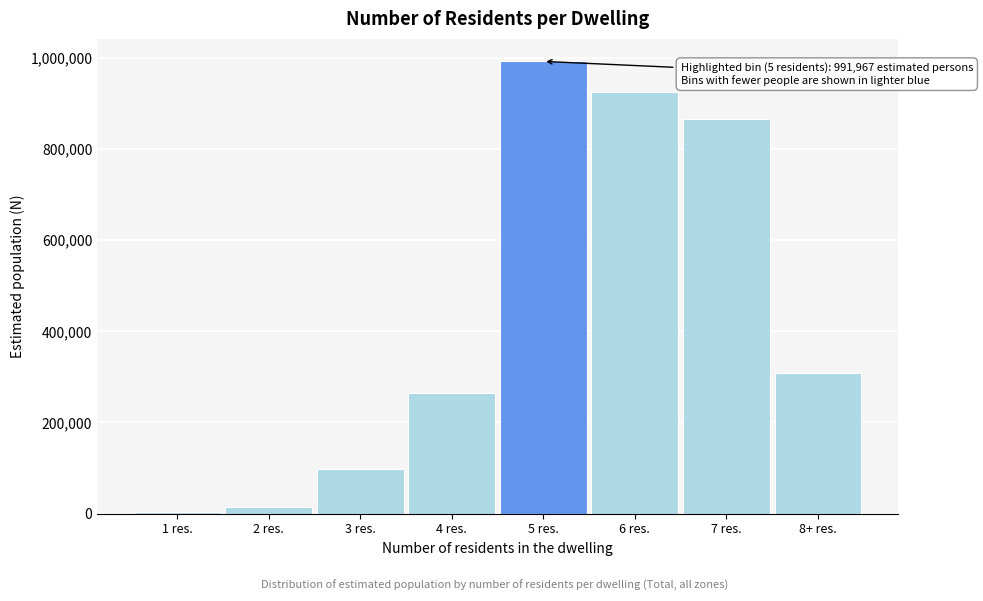

Reading right to left, extract all data points from this chart.

8+ res.=307559	7 res.=865053	6 res.=924484	5 res.=991967	4 res.=263965	3 res.=97559	2 res.=15551	1 res.=2443